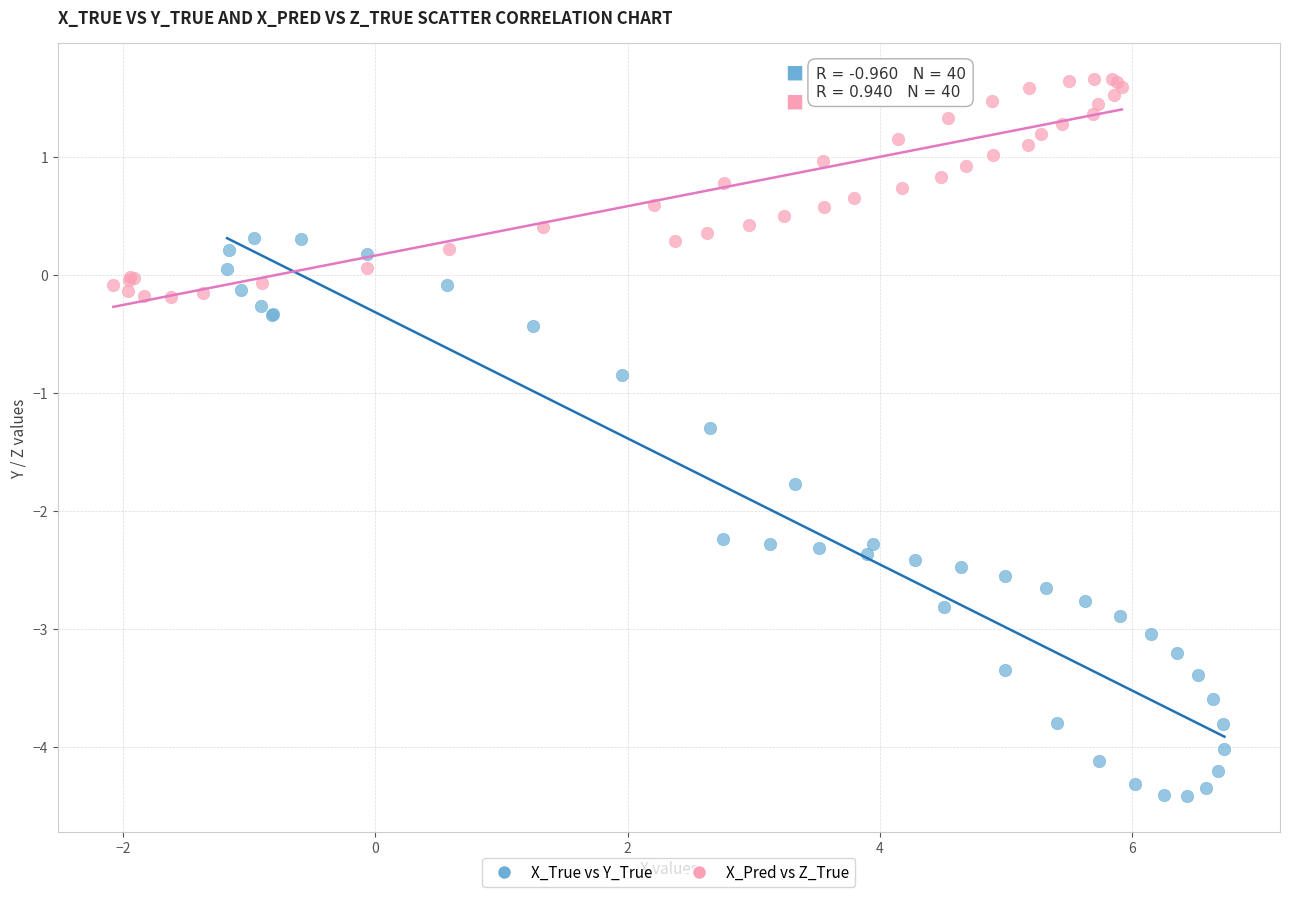

Which series contains the highest Y value?

X_Pred vs Z_True